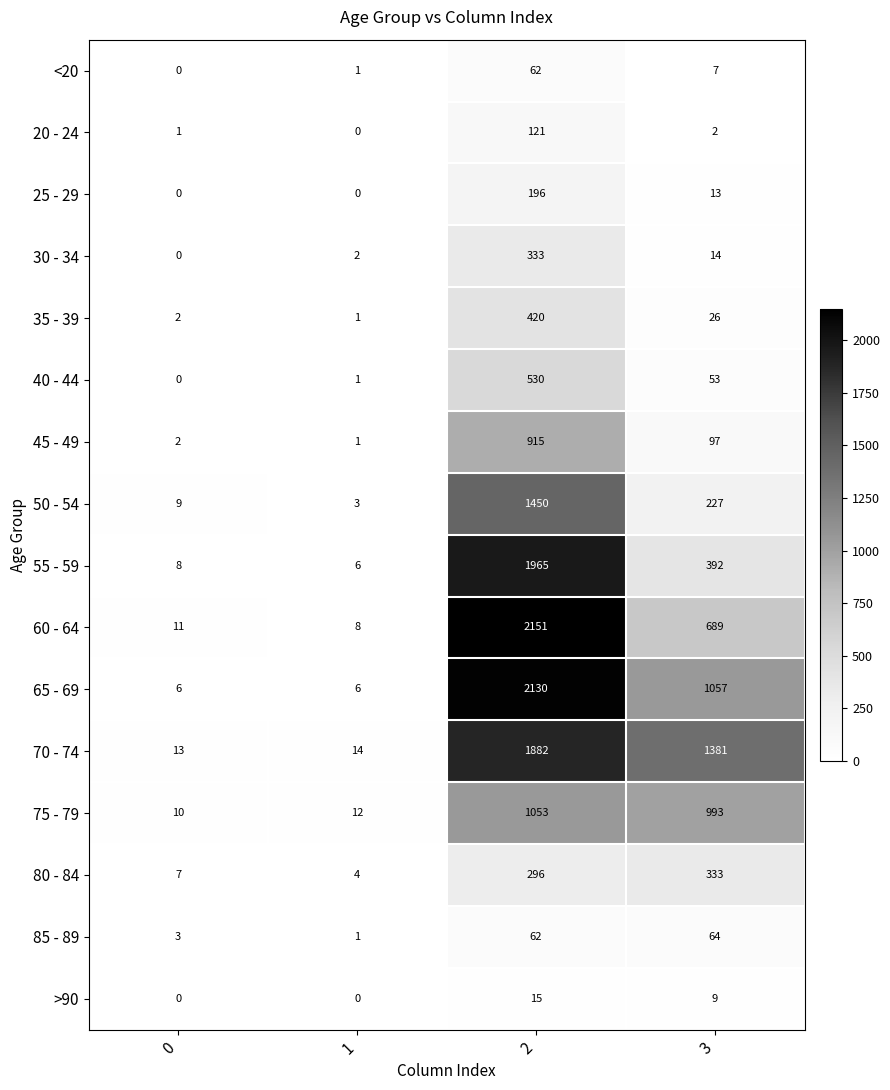

The 20 - 24 series shows 0 at 0. True or false?

False